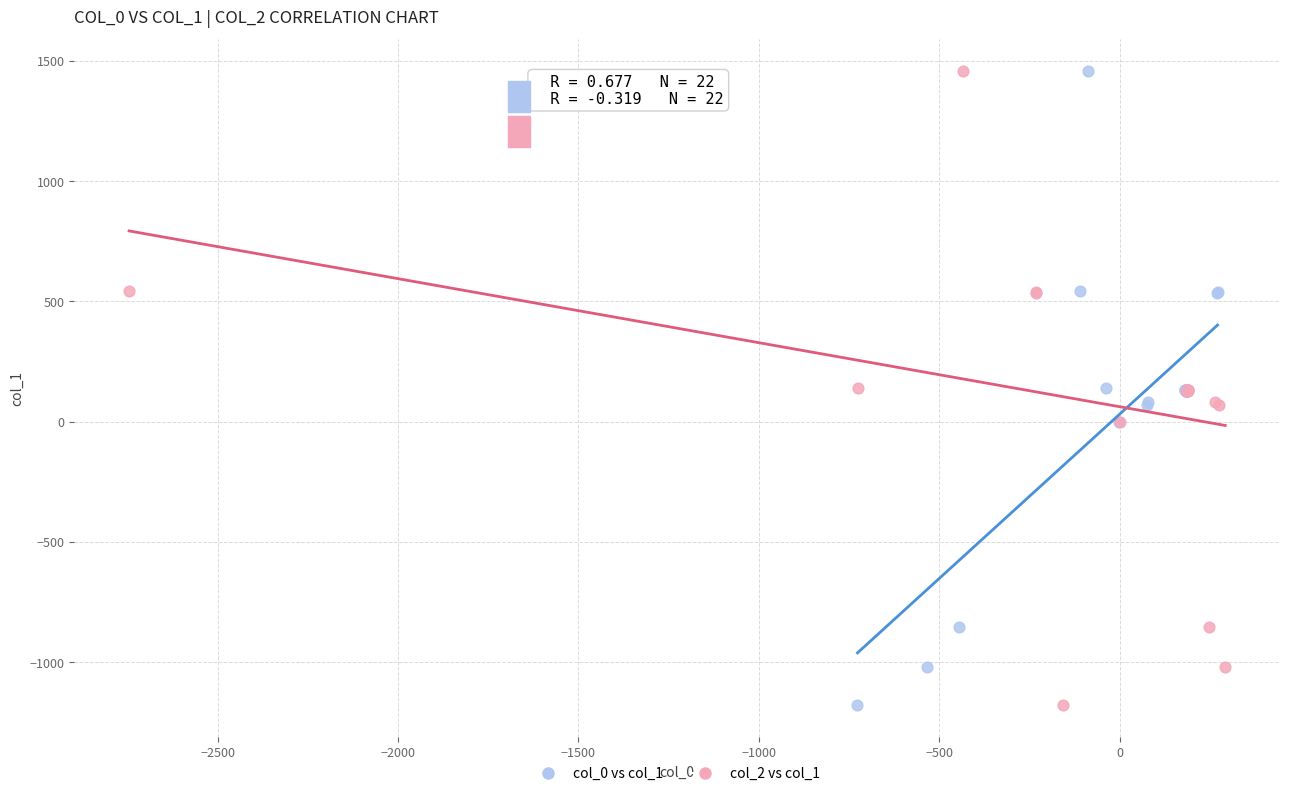

What are all the series names shown in the legend?

col_0 vs col_1, col_2 vs col_1